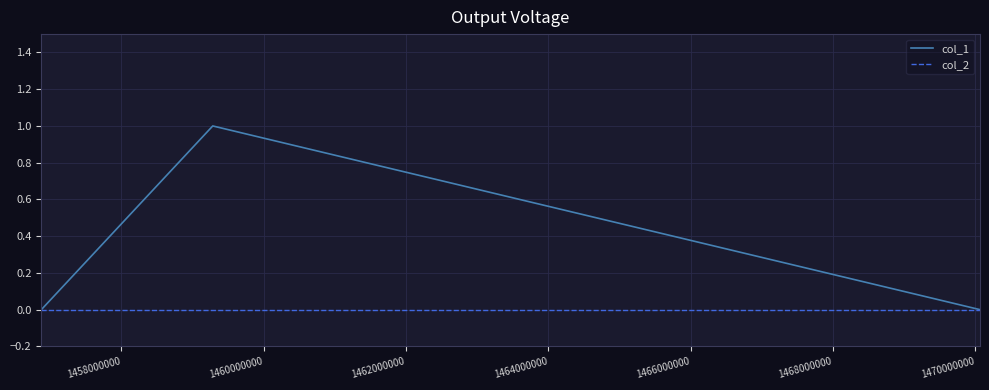

What is the greatest value displayed?

1